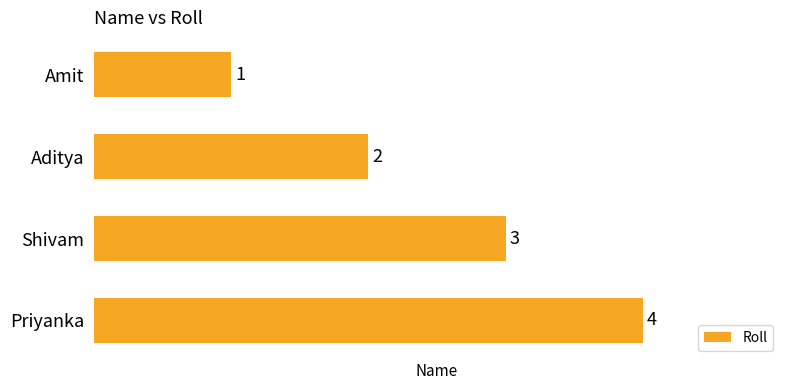

Rank the categories by value from lowest to highest.

Amit, Aditya, Shivam, Priyanka